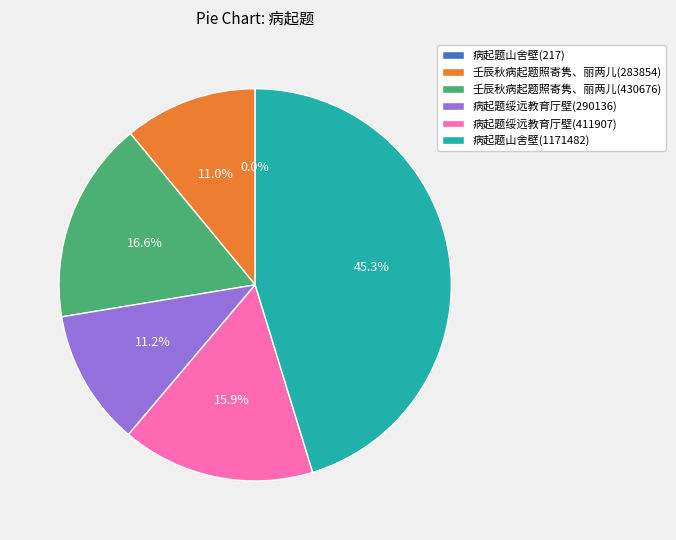

To the nearest percent, what percentage of the pie is 壬辰秋病起题照寄隽、丽两儿(283854)?

11%